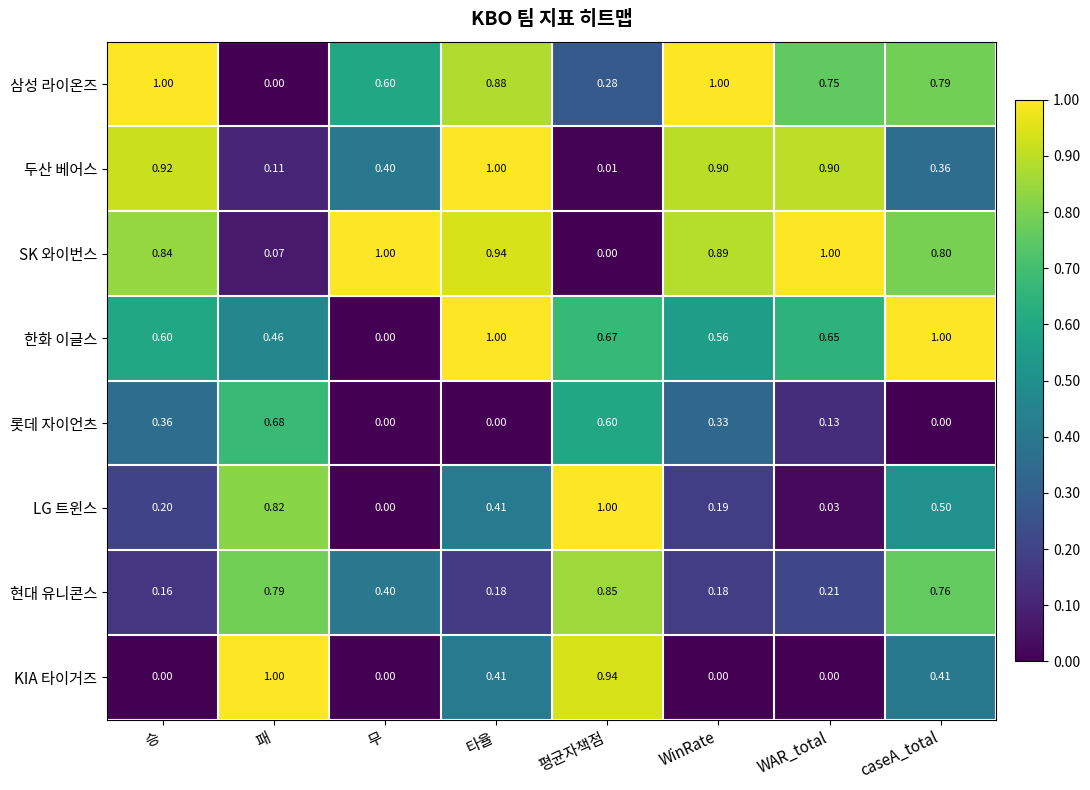

At how many categories does at least one series exceed 0?

8